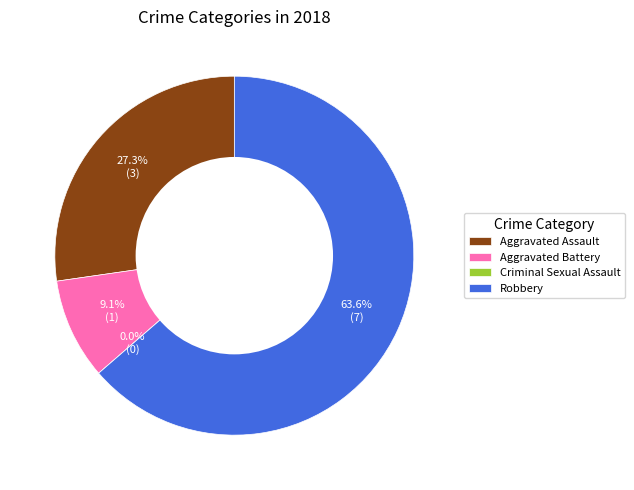

Which slice represents more than half of the pie?

Robbery